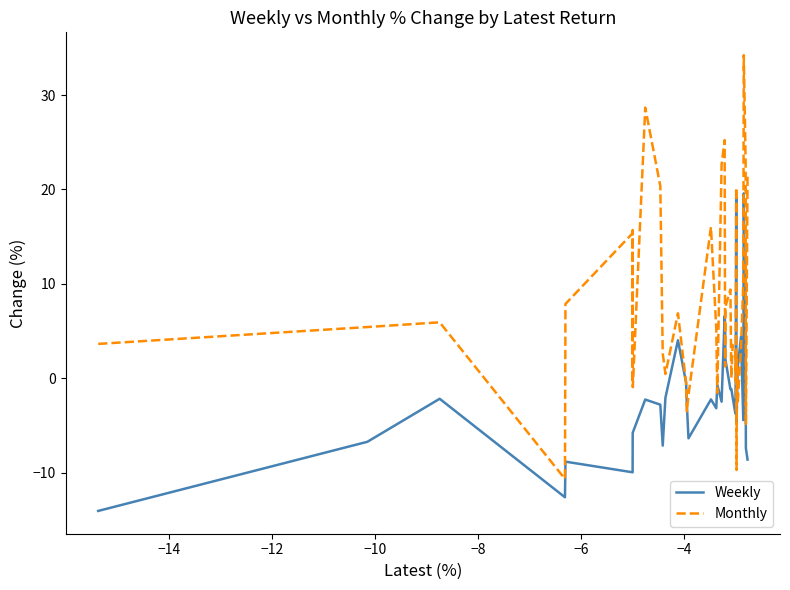

True or false: Weekly has more than 1 interior local peaks.

True